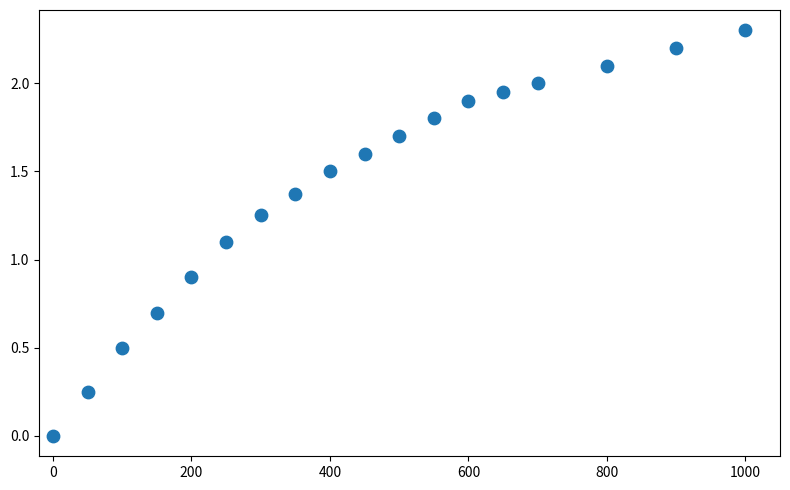

What is the range of Y values (max minus min)?

2.3